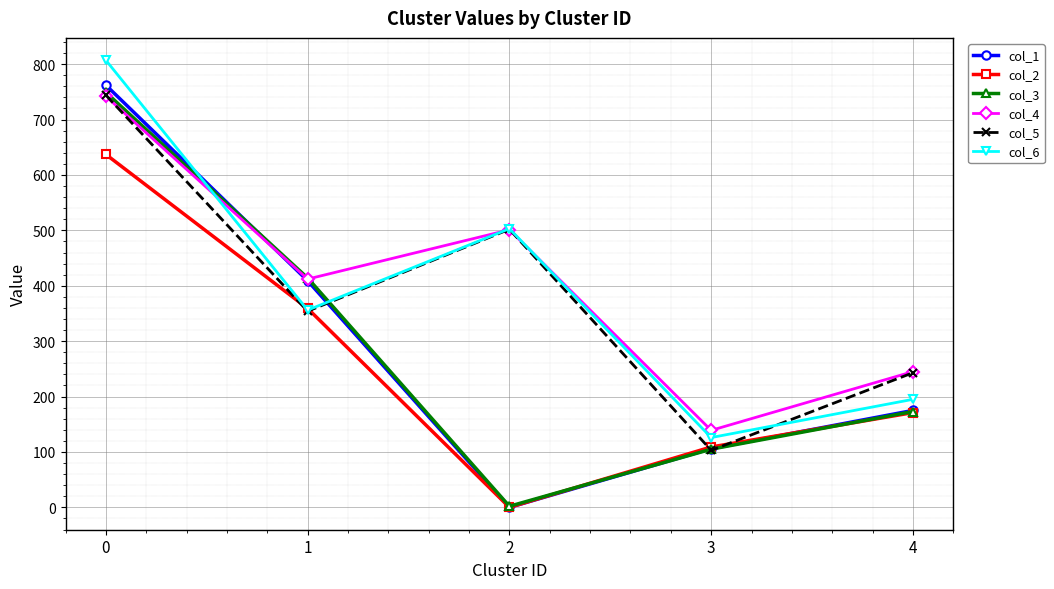

What is the sum of the col_1 values at 2 and 1?

409